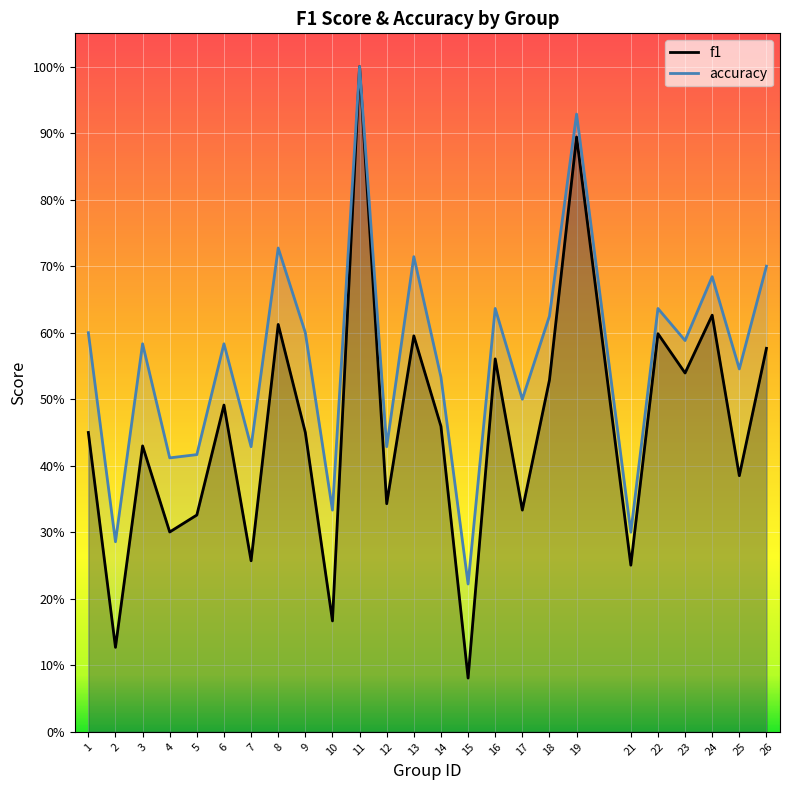

Reading right to left, transcribe all the data shown in this chart.

f1: 26=0.6	25=0.4	24=0.6	23=0.5	22=0.6	21=0.3	19=0.9	18=0.5	17=0.3	16=0.6	15=0.1	14=0.5	13=0.6	12=0.3	11=1.0	10=0.2	9=0.5	8=0.6	7=0.3	6=0.5	5=0.3	4=0.3	3=0.4	2=0.1	1=0.5
accuracy: 26=0.7	25=0.5	24=0.7	23=0.6	22=0.6	21=0.3	19=0.9	18=0.6	17=0.5	16=0.6	15=0.2	14=0.5	13=0.7	12=0.4	11=1.0	10=0.3	9=0.6	8=0.7	7=0.4	6=0.6	5=0.4	4=0.4	3=0.6	2=0.3	1=0.6